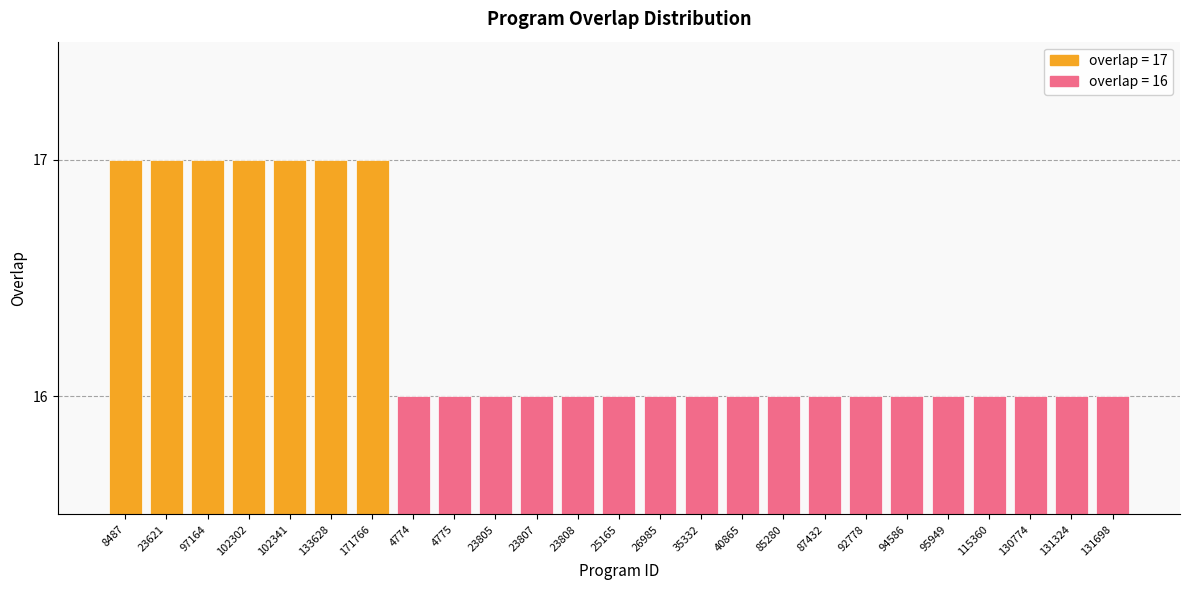

List the labels in order of value, smallest first.

4774, 4775, 23805, 23807, 23808, 25165, 26985, 35332, 40865, 85280, 87432, 92778, 94586, 95949, 115360, 130774, 131324, 131698, 8487, 23621, 97164, 102302, 102341, 133628, 171766